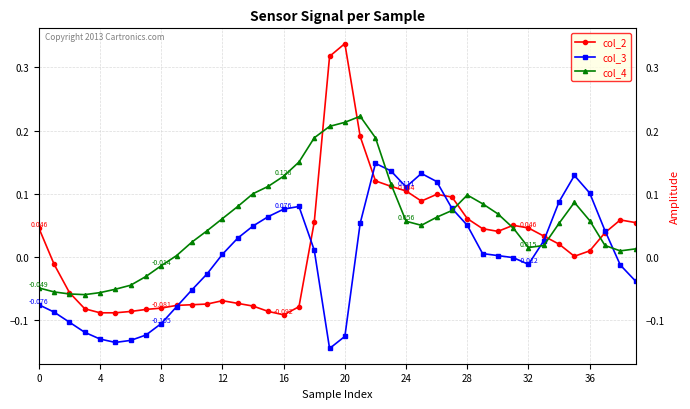

True or false: col_3 has more than 1 interior local peaks.

True